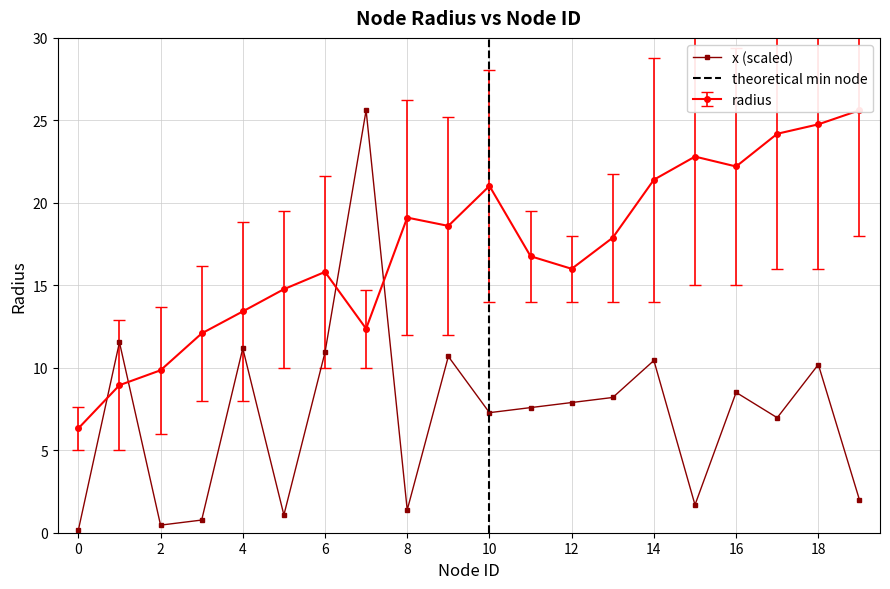

True or false: the data has more than 2 interior local peaks.

True